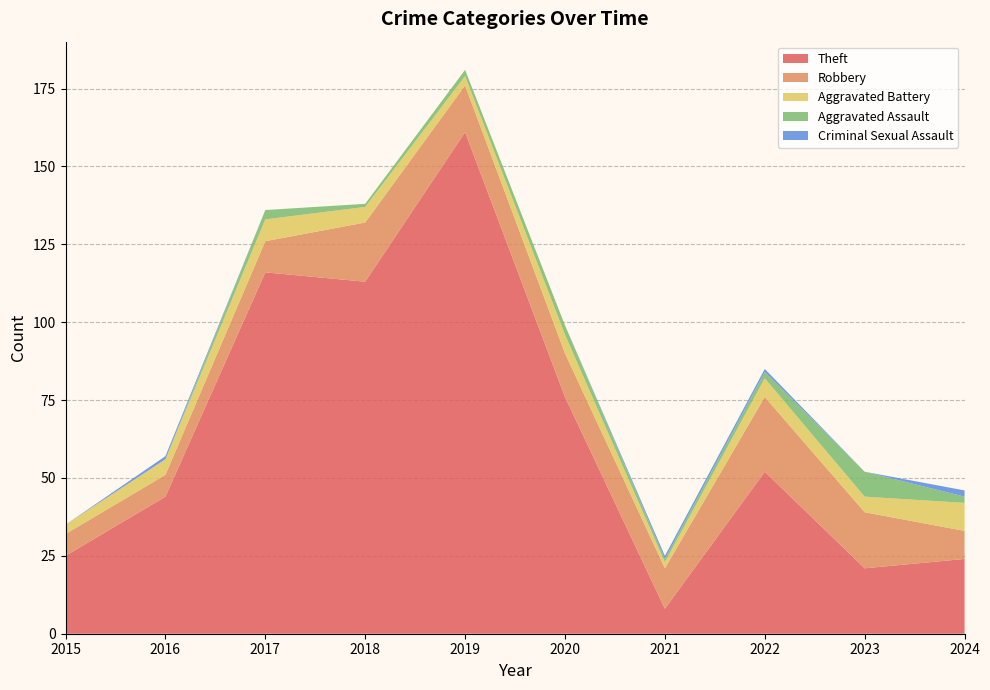

Reading left to right, extract all data points from this chart.

Theft: 2015=25	2016=44	2017=116	2018=113	2019=161	2020=76	2021=8	2022=52	2023=21	2024=24
Robbery: 2015=7	2016=7	2017=10	2018=19	2019=15	2020=14	2021=13	2022=24	2023=18	2024=9
Aggravated Battery: 2015=3	2016=5	2017=7	2018=5	2019=3	2020=6	2021=2	2022=6	2023=5	2024=9
Aggravated Assault: 2015=0	2016=0	2017=3	2018=1	2019=2	2020=3	2021=1	2022=2	2023=8	2024=2
Criminal Sexual Assault: 2015=0	2016=1	2017=0	2018=0	2019=0	2020=0	2021=1	2022=1	2023=0	2024=2